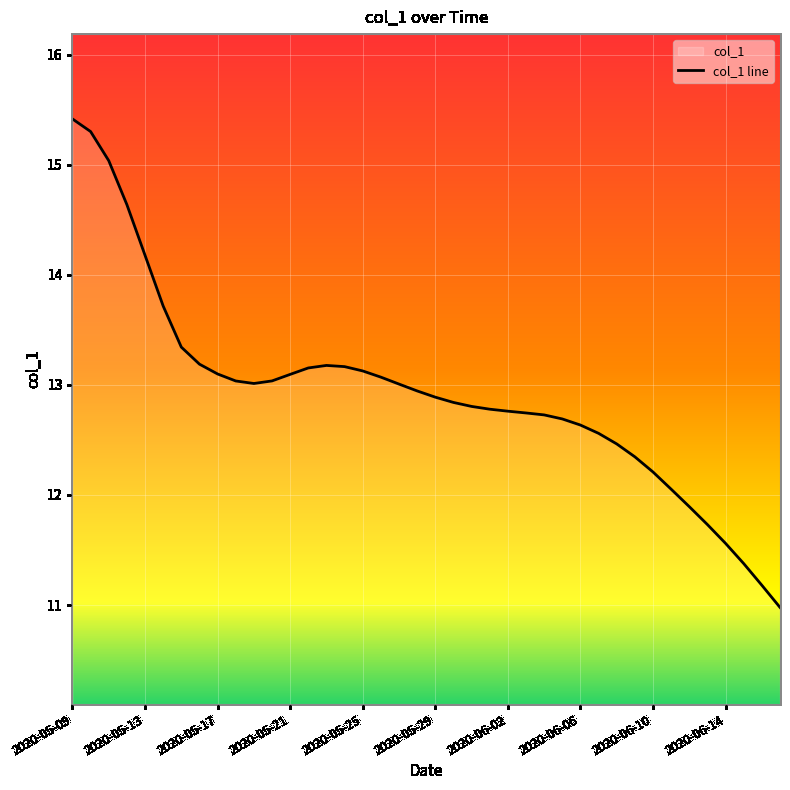

Where is the first local minimum?

10